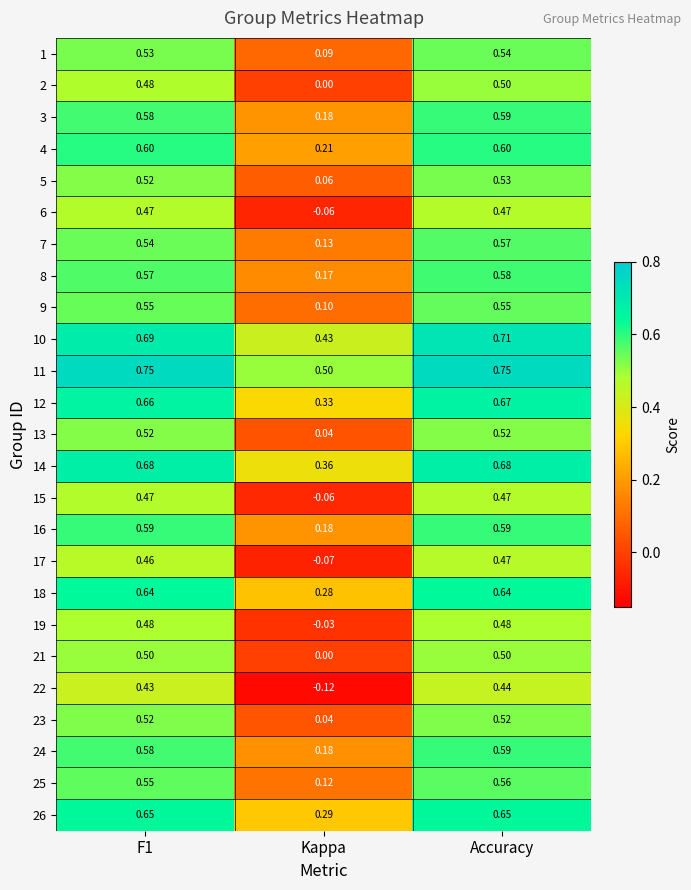

What is the total value across all series at Accuracy?

14.2